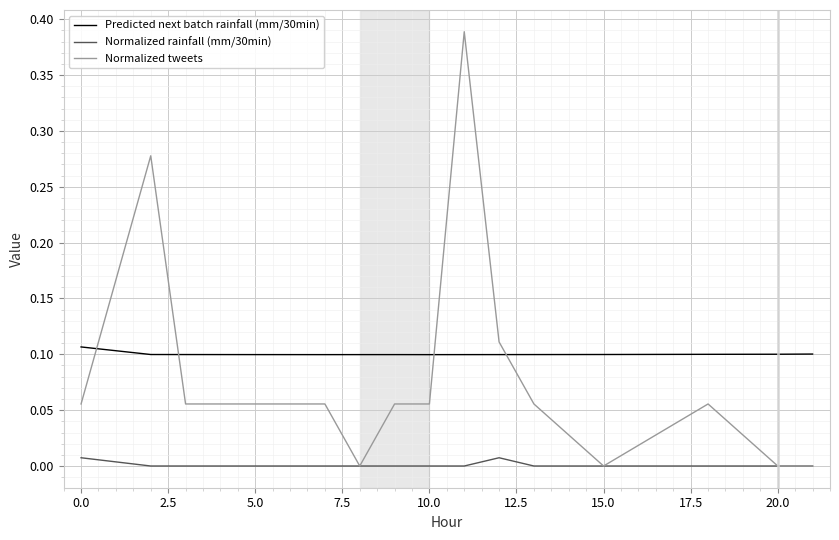

Which series has the largest range (max minus min)?

Normalized tweets